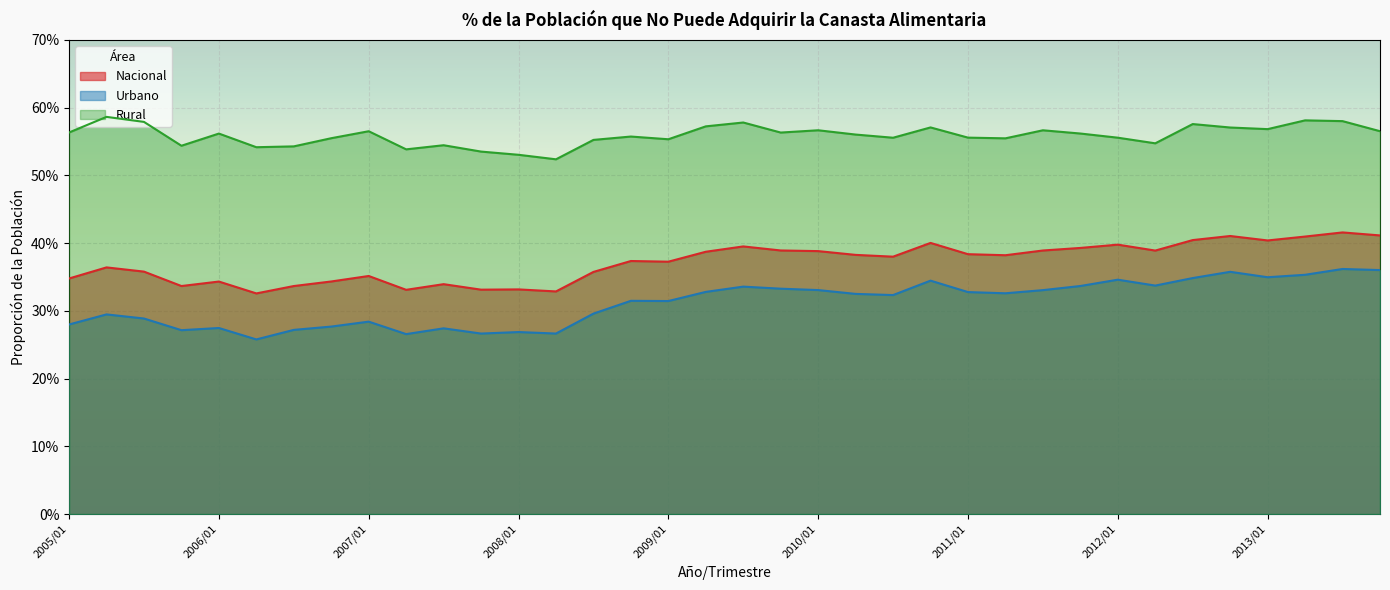

Which series has the largest total across all categories?

Rural